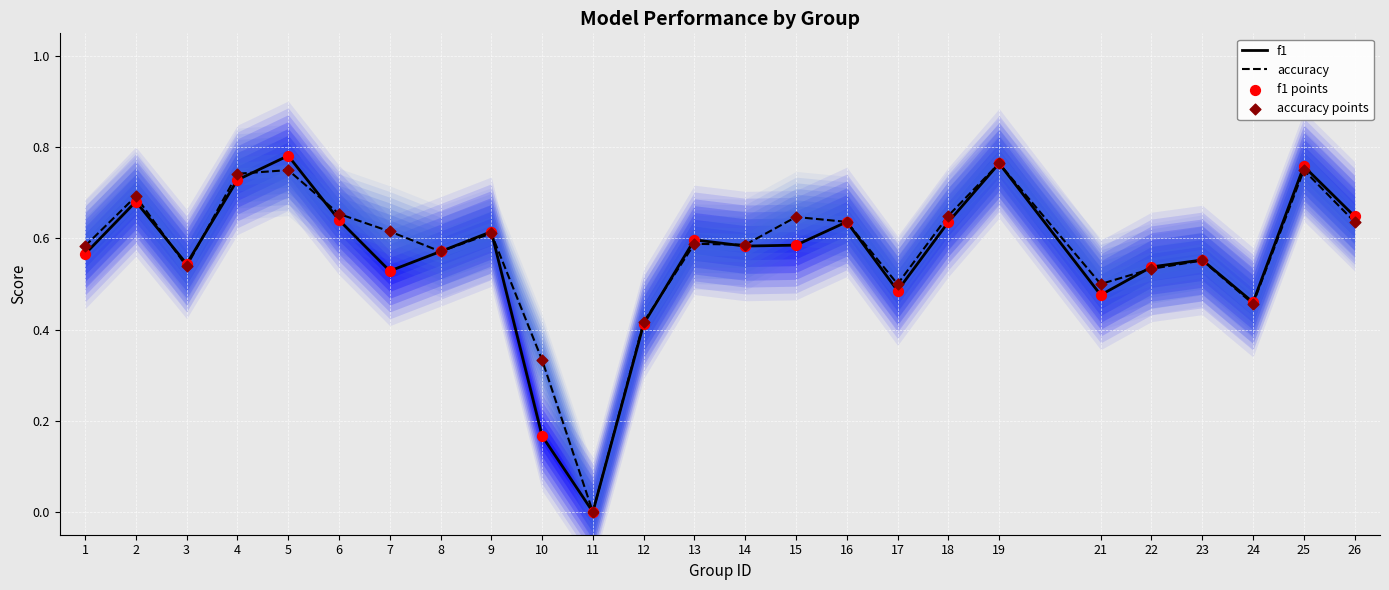

Which series reaches the minimum Y coordinate?

f1